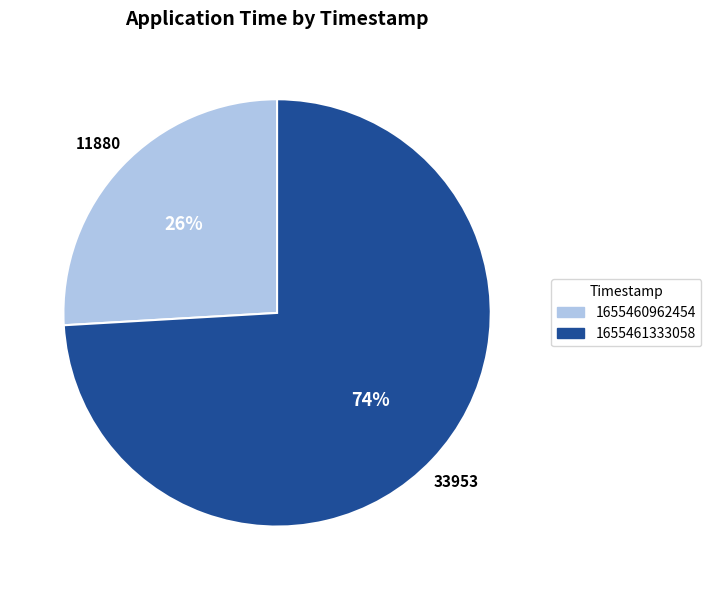

What percentage is the 1655461333058 slice, to the nearest percent?

74%